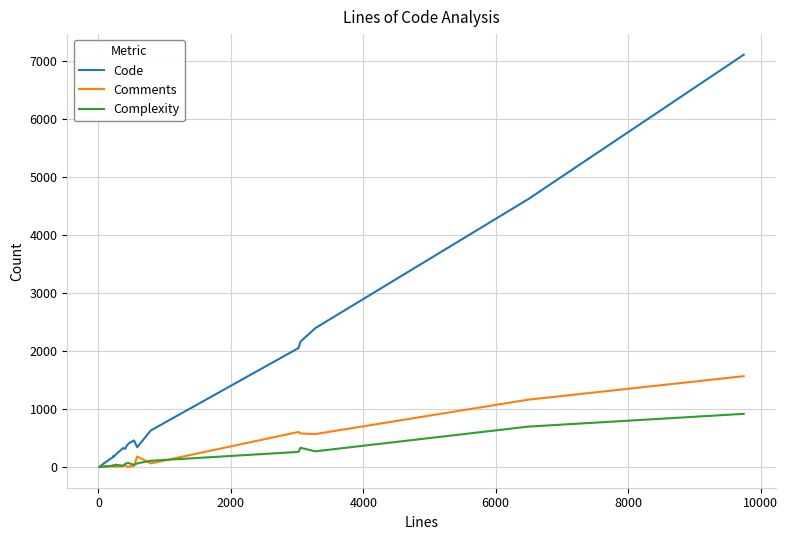

What are all the series names shown in the legend?

Code, Comments, Complexity